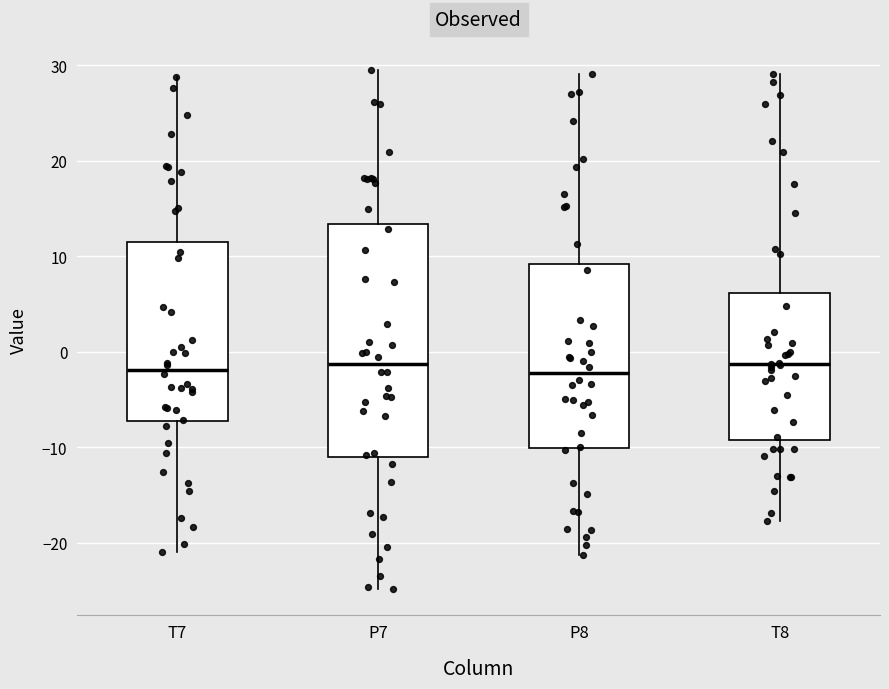

Reading left to right, transcribe this box plot: for each box, give where its median line is, the range the box spans, and where its two whiskers end, as read against the y-axis. The values are not printed on the chart, so give them approximately, as read against the axis.

T7: median -2, box -7 to 11, whiskers -21 to 29
P7: median -1, box -11 to 13, whiskers -25 to 29
P8: median -2, box -10 to 9, whiskers -21 to 29
T8: median -1, box -9 to 6, whiskers -18 to 29